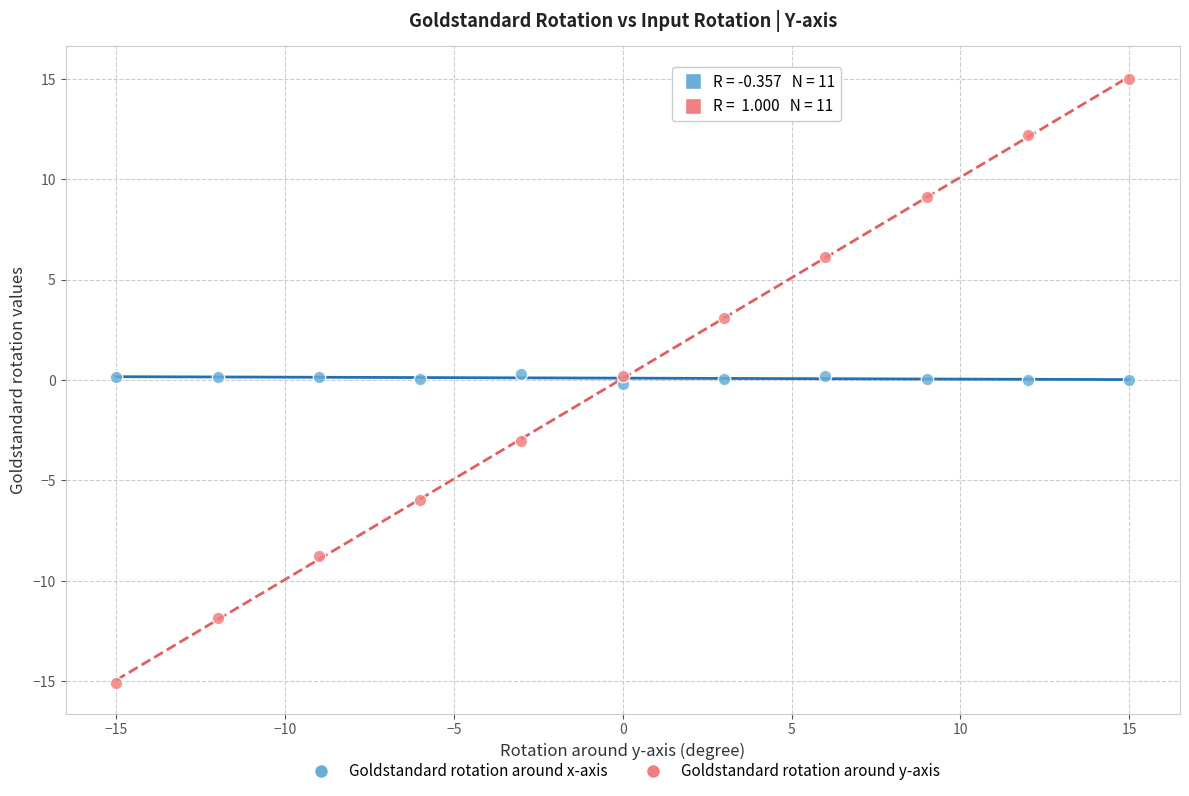

Which series reaches the maximum Y coordinate?

Goldstandard rotation around y-axis